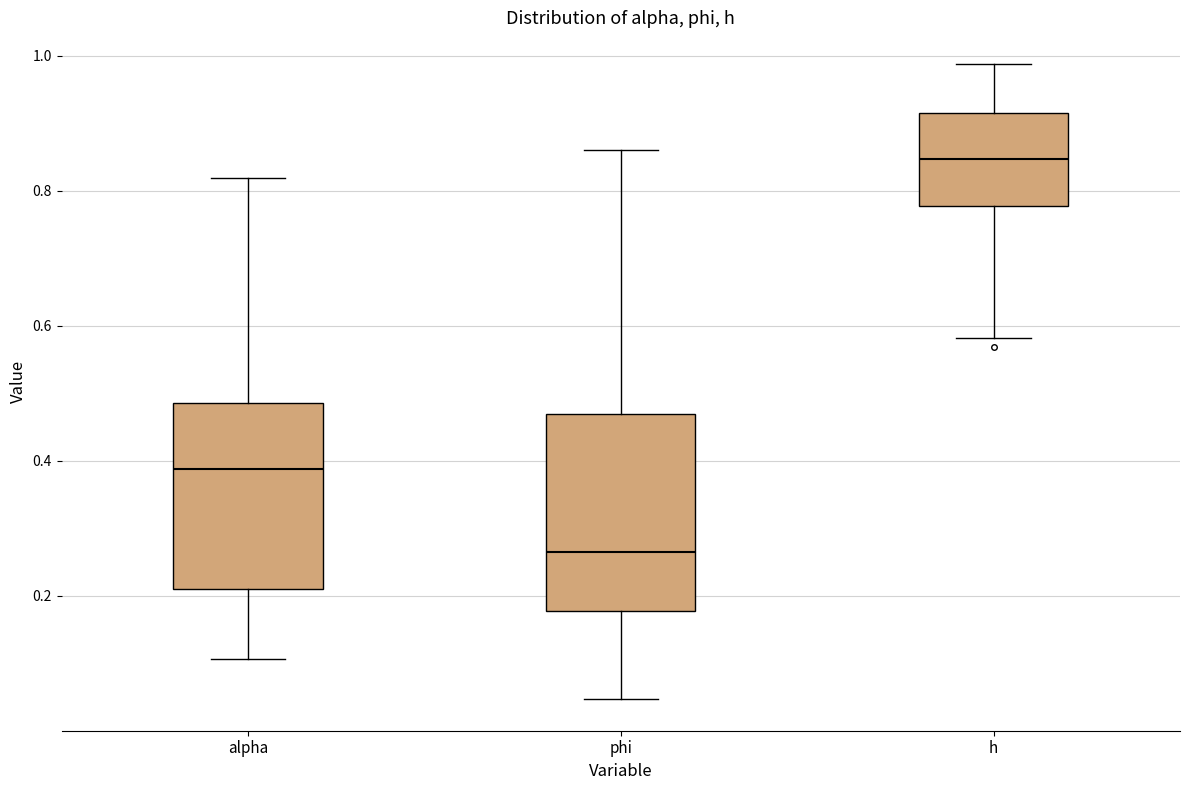

Reading left to right, read every box against the y-axis: the position of its median line, the range the box covers, and the ends of its whiskers. The values are not printed on the chart, so give them approximately, as read against the axis.

alpha: median 0.38, box 0.20 to 0.48, whiskers 0.10 to 0.82
phi: median 0.26, box 0.18 to 0.46, whiskers 0.04 to 0.86
h: median 0.84, box 0.78 to 0.92, whiskers 0.58 to 0.98